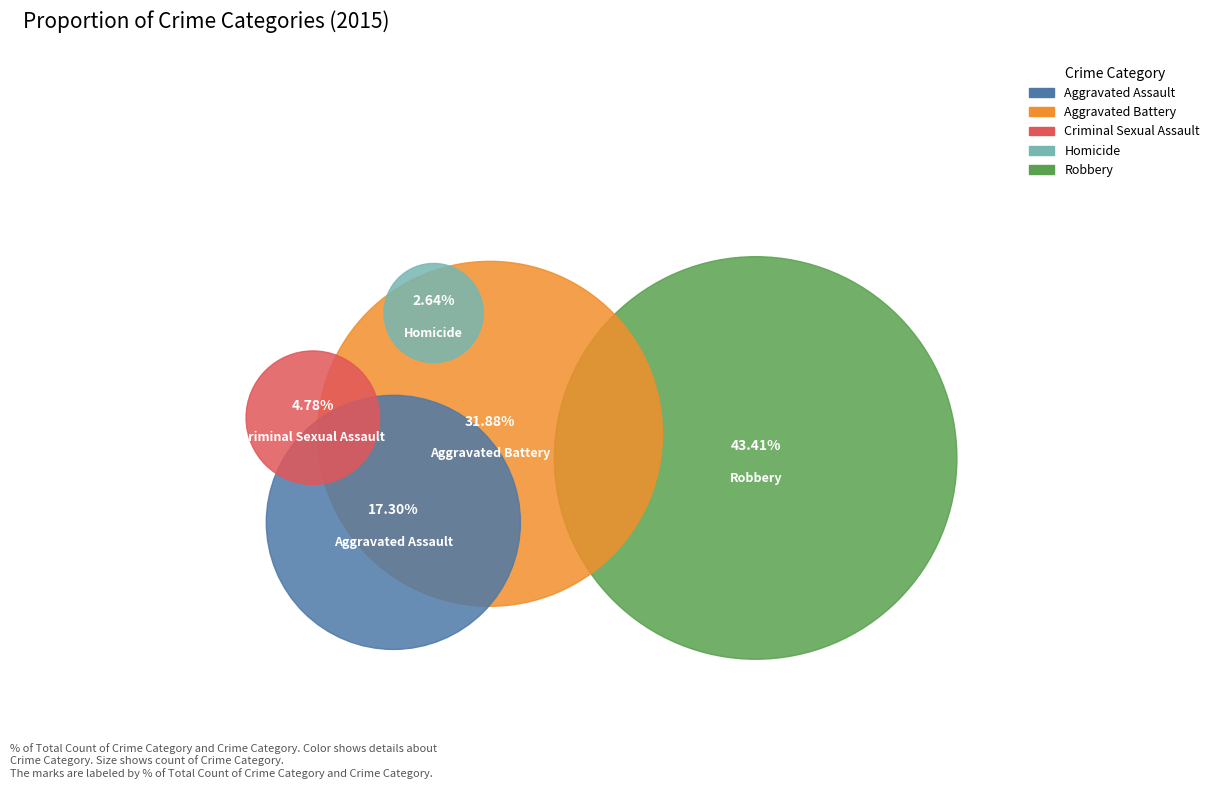

Is the sum of Homicide and Aggravated Battery greater than half?

No